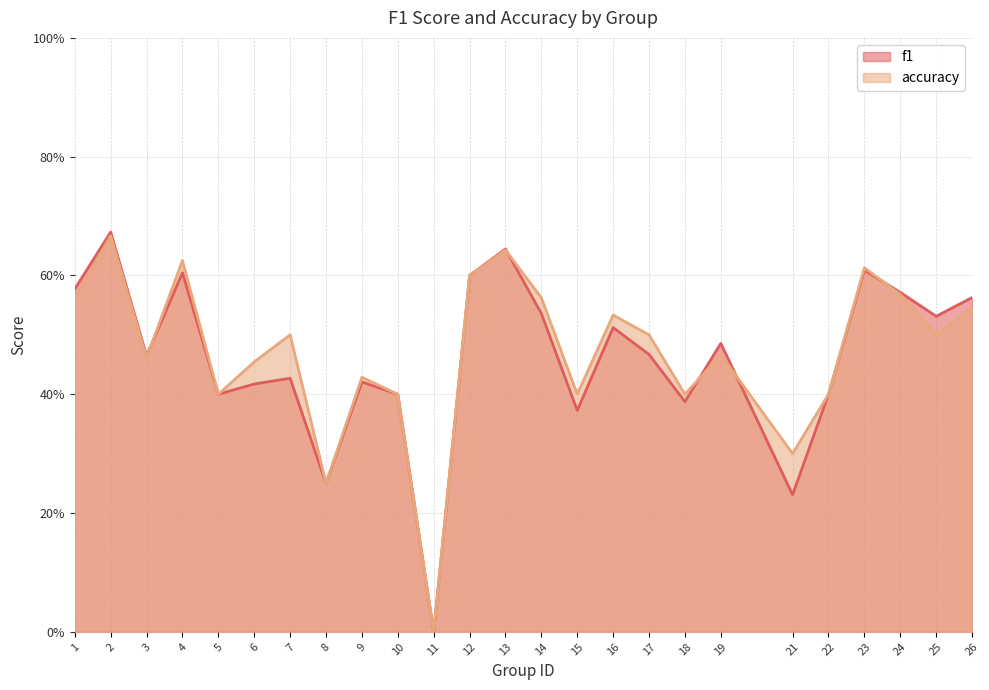

What is the total value across all series at 15?

0.8